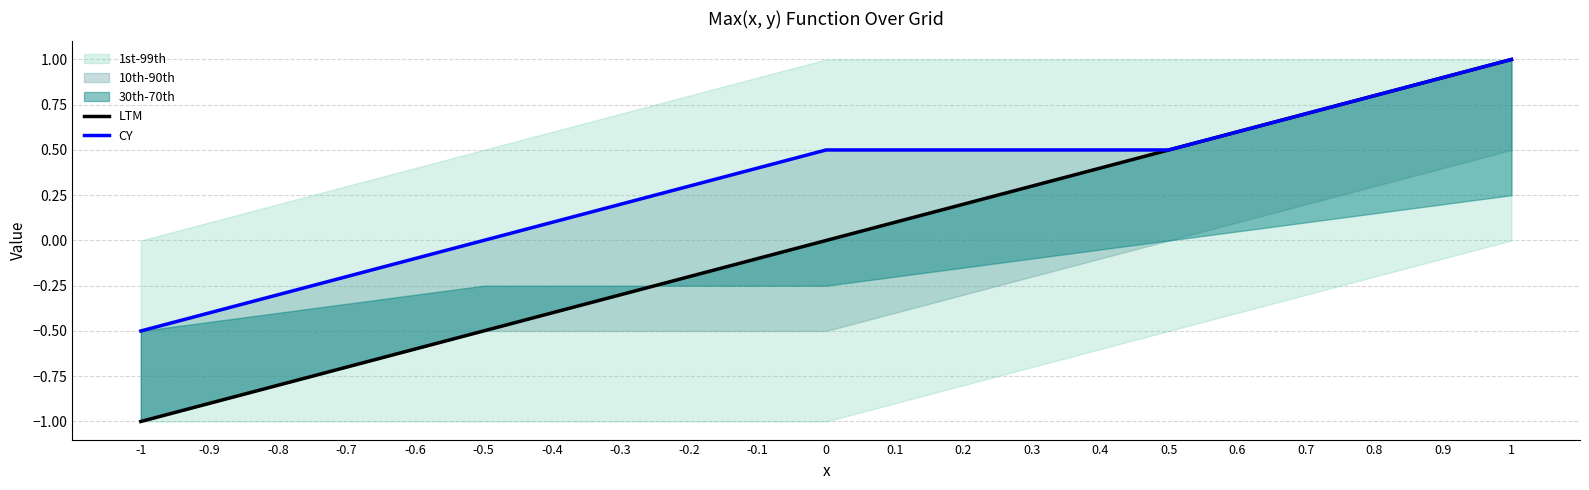

How many data points in LTM are less than 0?

10